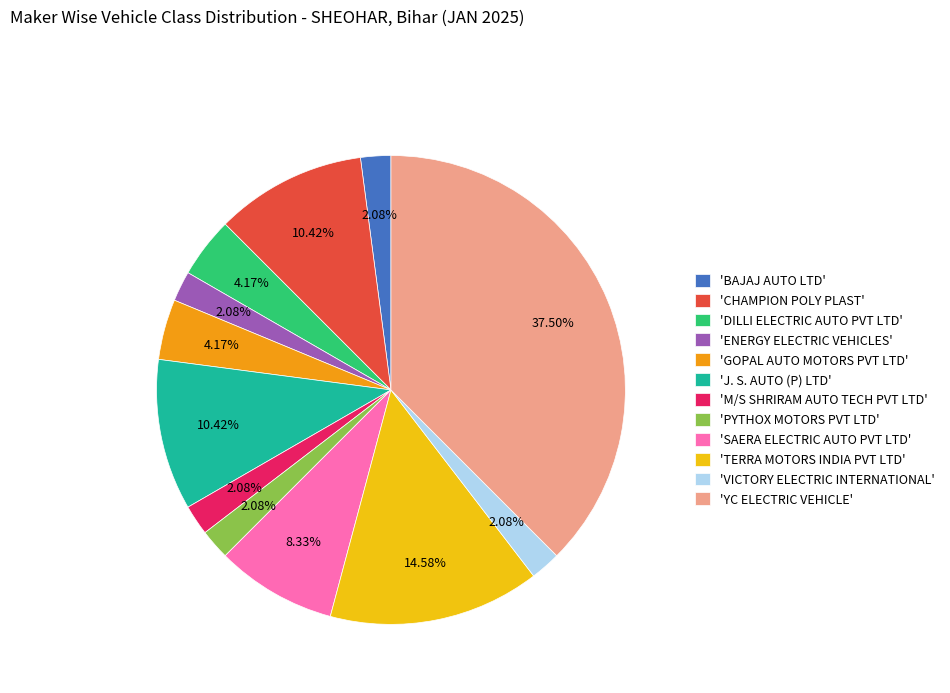

Combined, do 'J. S. AUTO (P) LTD' and 'VICTORY ELECTRIC INTERNATIONAL' account for over 50%?

No